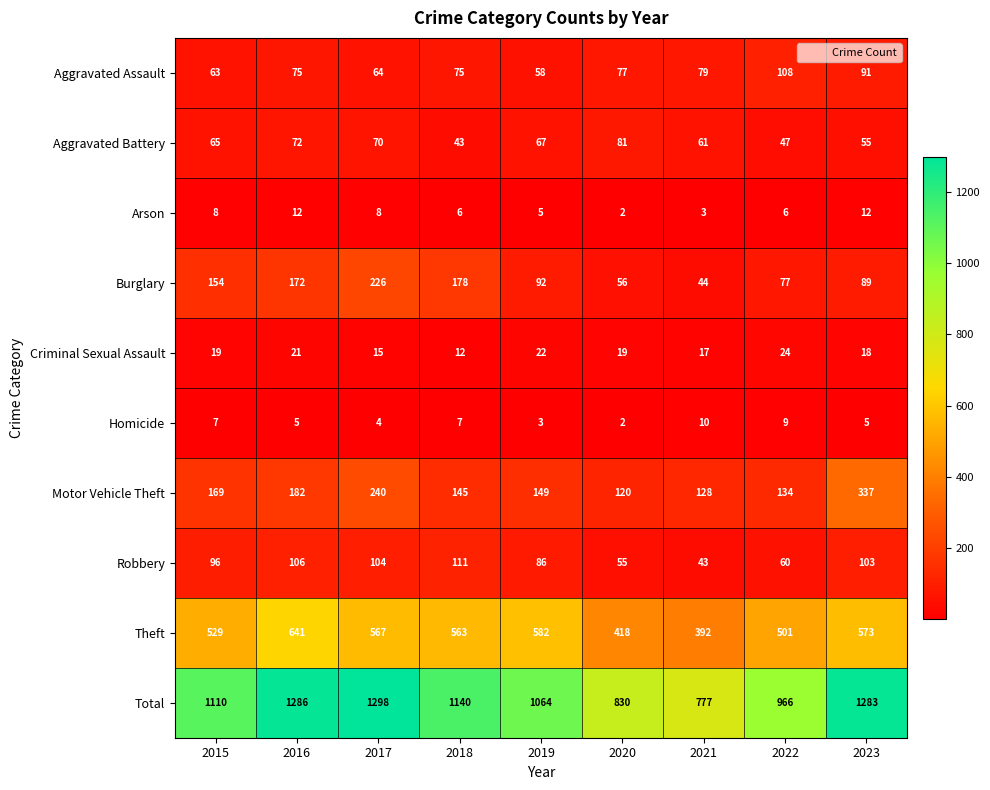

True or false: Robbery has a value of 135 at 2015.

False